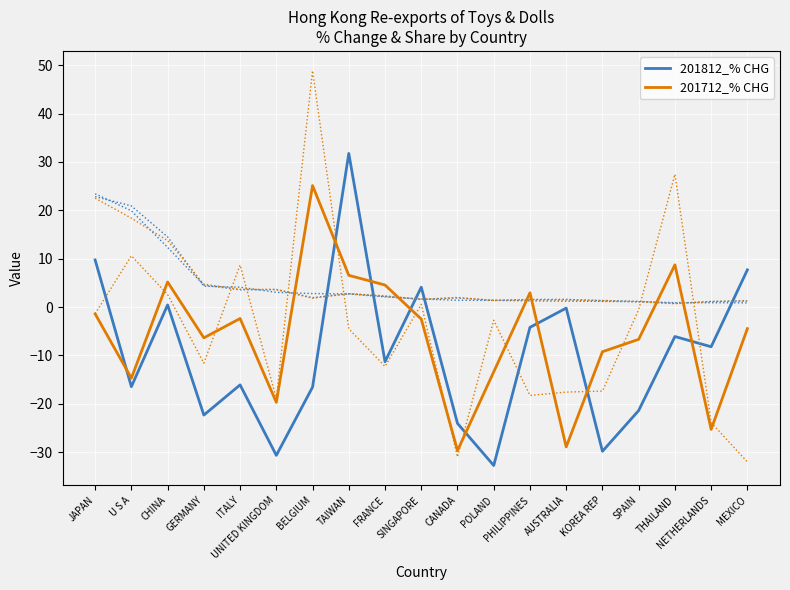

Rank the series at THAILAND from lowest to highest value.

201812_% CHG, 201712_% CHG